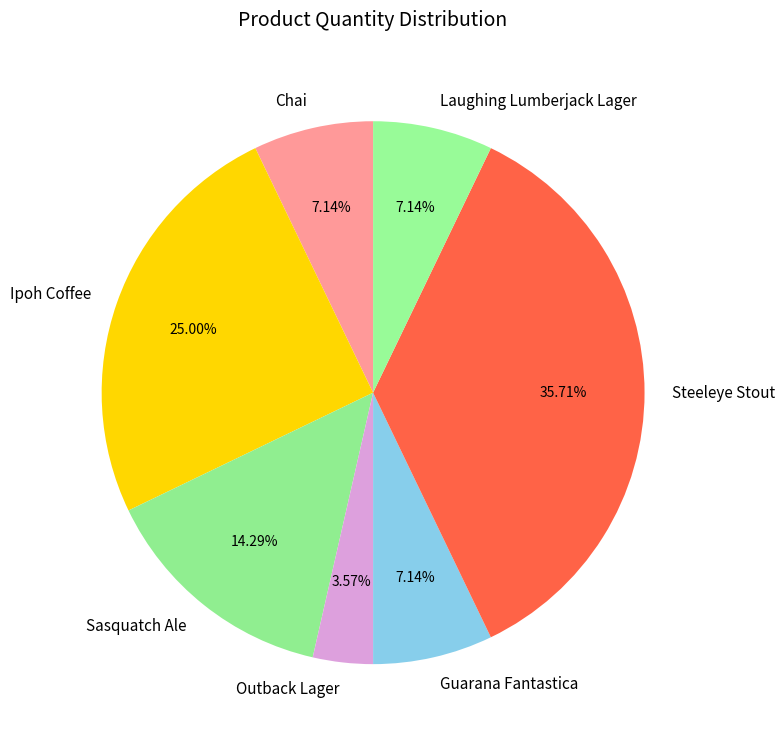

Count the number of slices in the pie.

7